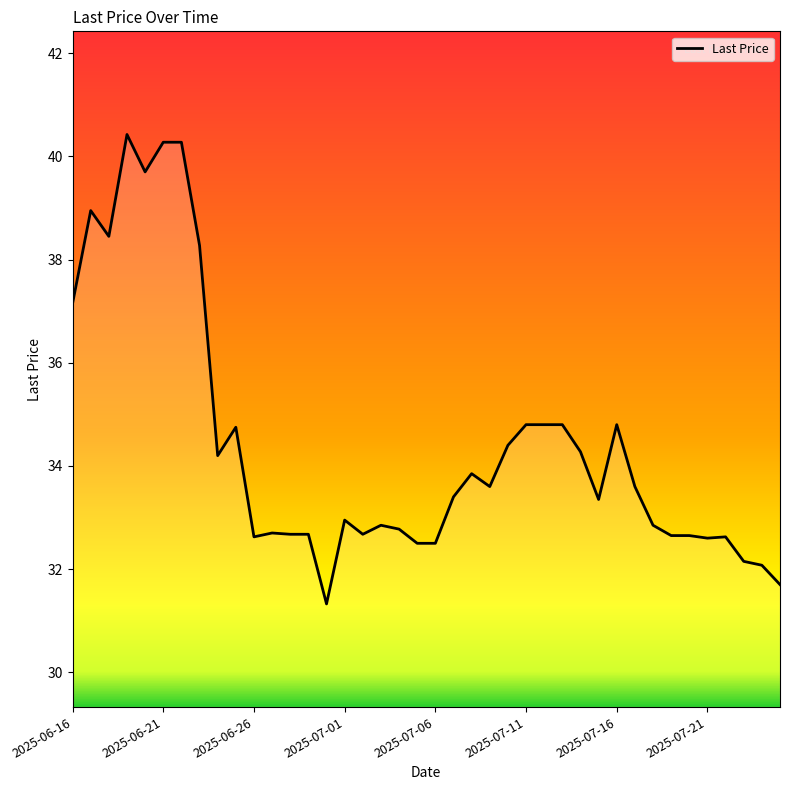

What is the minimum value shown in the chart?

31.3